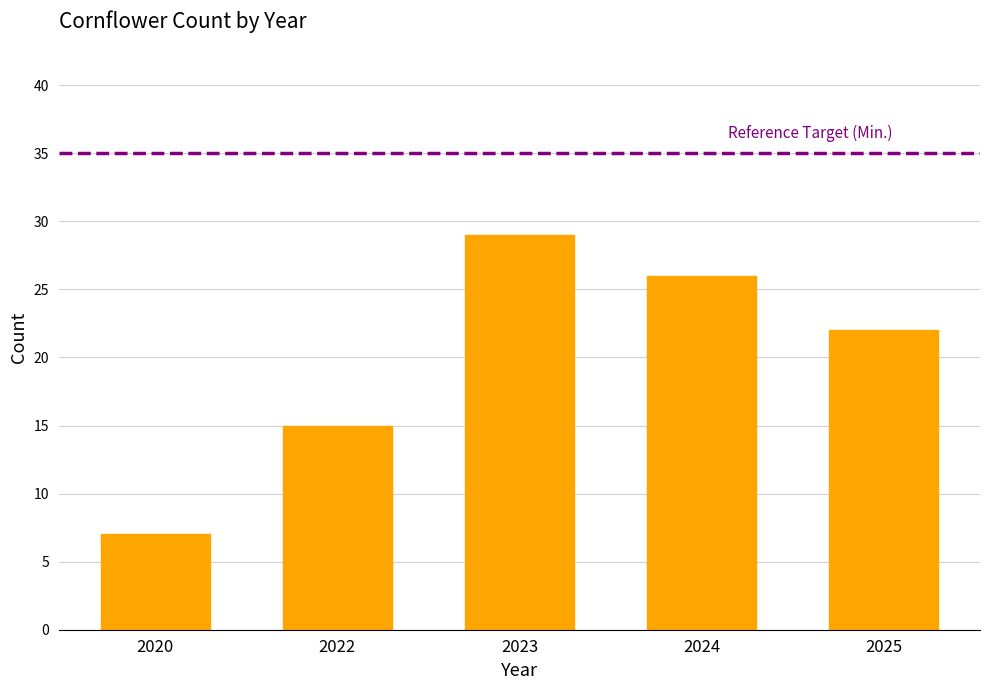

Which has a higher value, 2022 or 2023?

2023